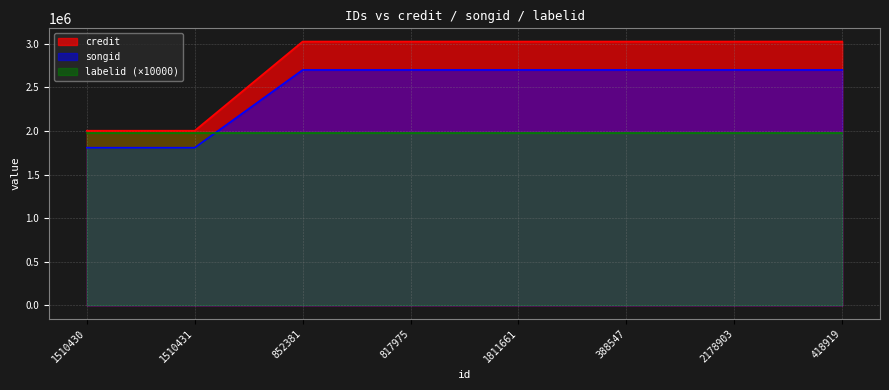

What is the total value across all series at 1510431?

5789546